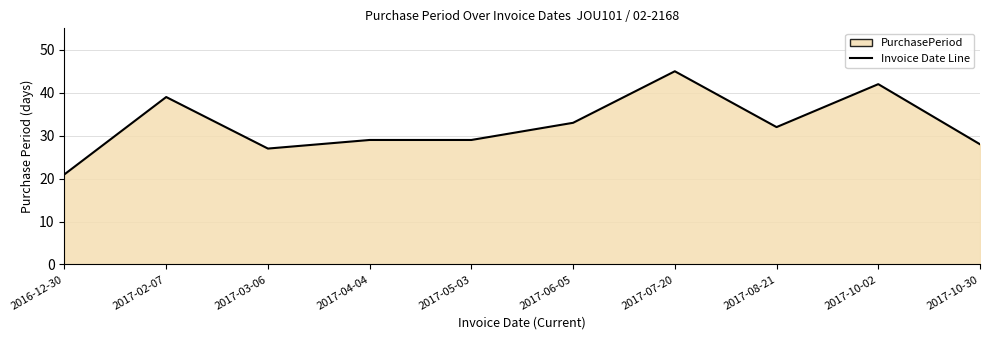

What position from the right is 2017-03-06?

8